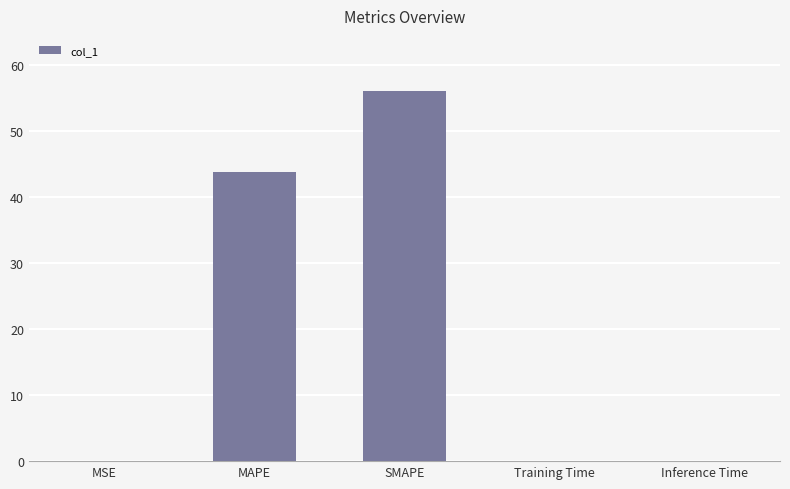

What is the sum of all values?

99.8